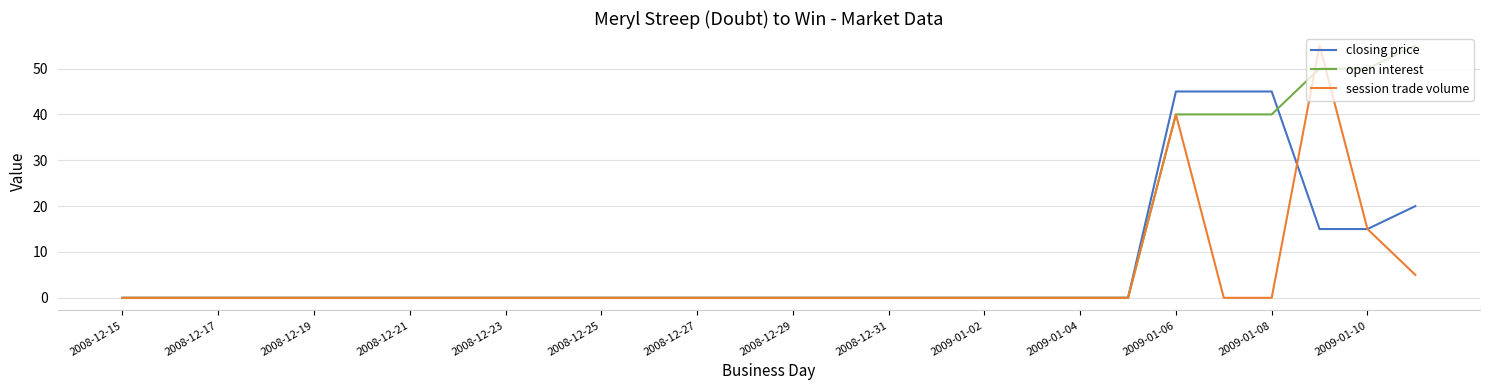

Which series has the largest total across all categories?

open interest